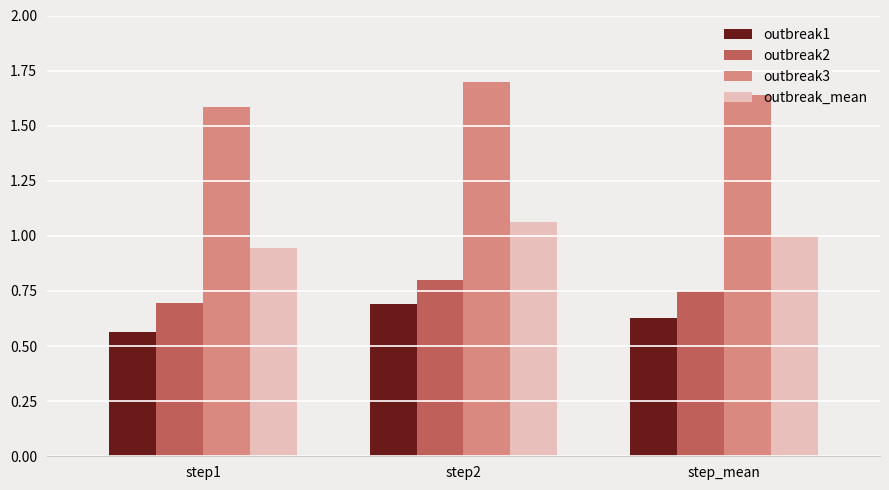

At which label does outbreak2 reach its peak?

step2